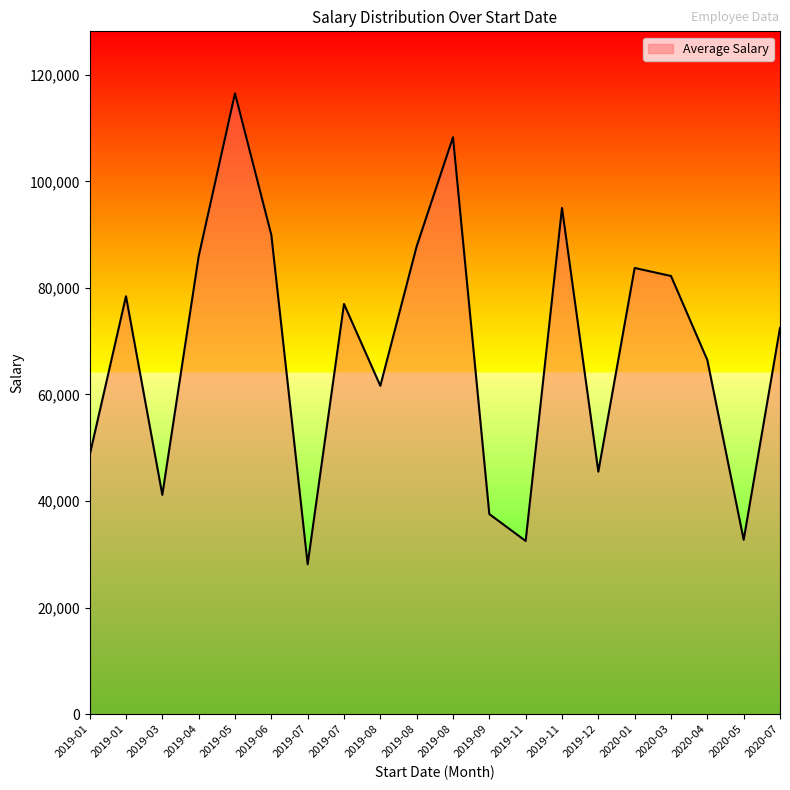

What is the smallest value displayed?

28132.3